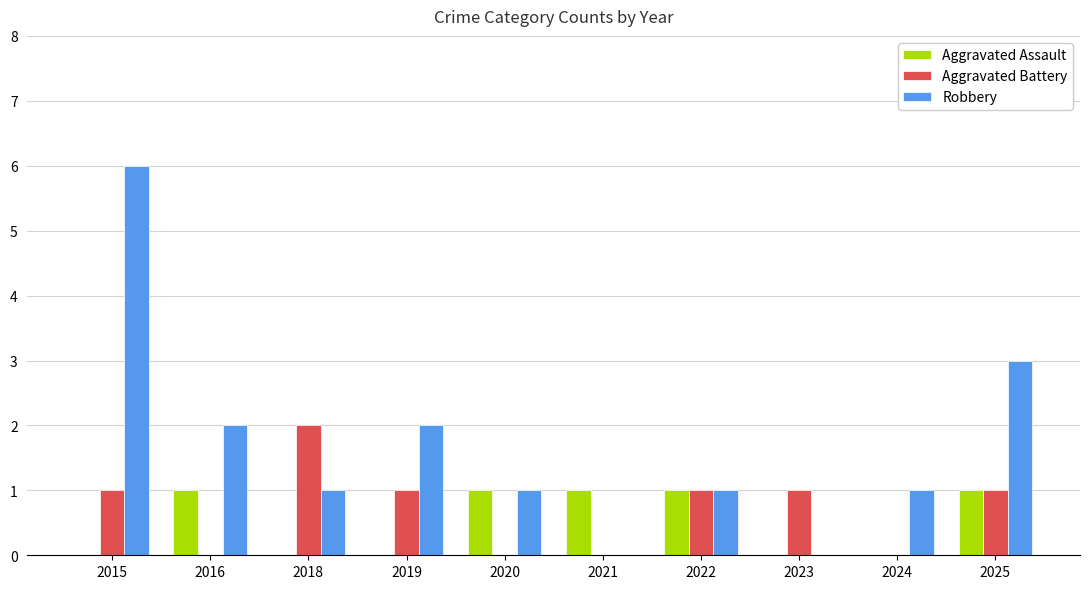

At which category is the sum across all series the highest?

2015